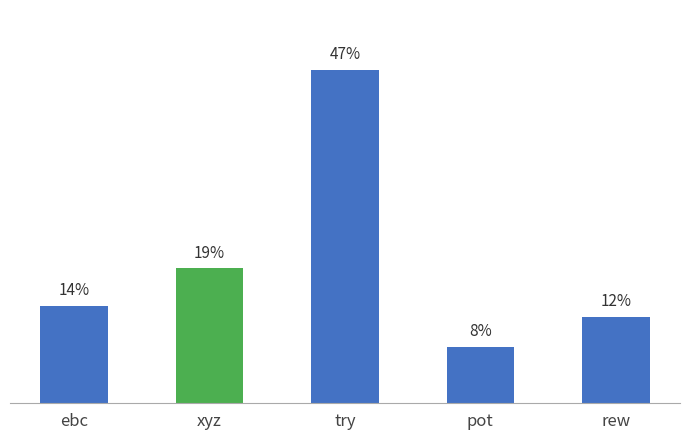

Are the bars horizontal?

No